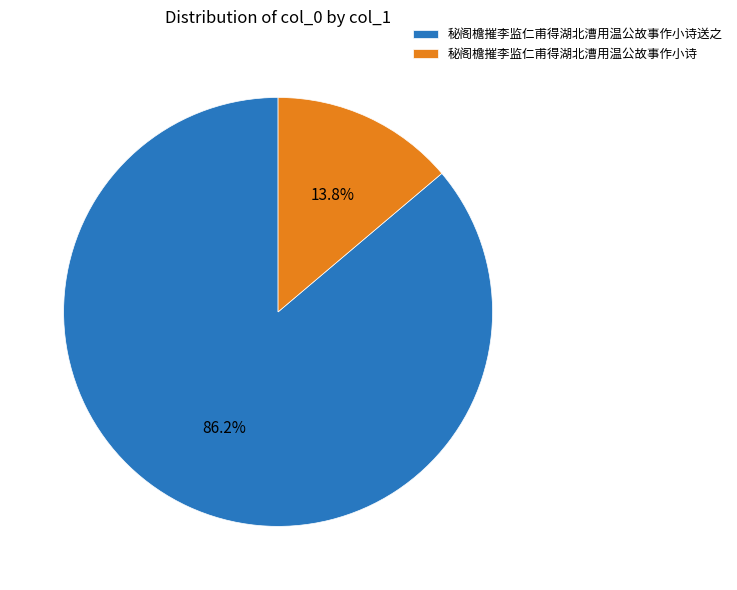

What percentage is the 秘阁檐摧李监仁甫得湖北漕用温公故事作小诗送之 slice, to the nearest percent?

86%